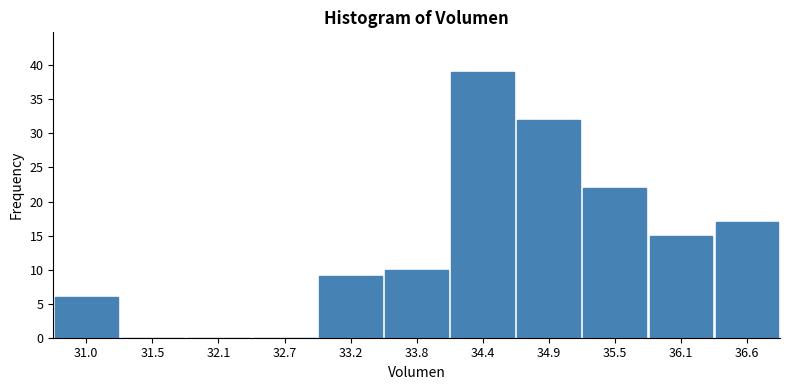

Reading left to right, list every bar in this chart as the range it spans on the x-axis followed by its height. Neither the bar edges nor the heights are printed on the chart, so give them approximately, as read against the axes.

30.7 to 31.3: 6
31.3 to 31.8: 0
31.8 to 32.4: 0
32.4 to 32.9: 0
32.9 to 33.5: 9
33.5 to 34.1: 10
34.1 to 34.6: 39
34.6 to 35.2: 32
35.2 to 35.8: 22
35.8 to 36.3: 15
36.3 to 36.9: 17